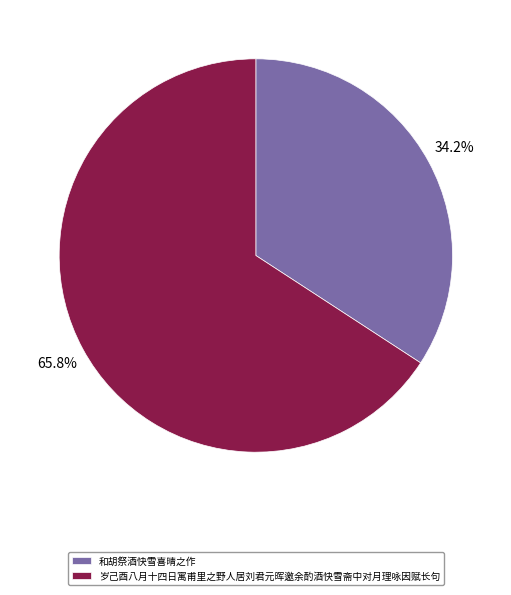

Does any single category account for the majority?

Yes